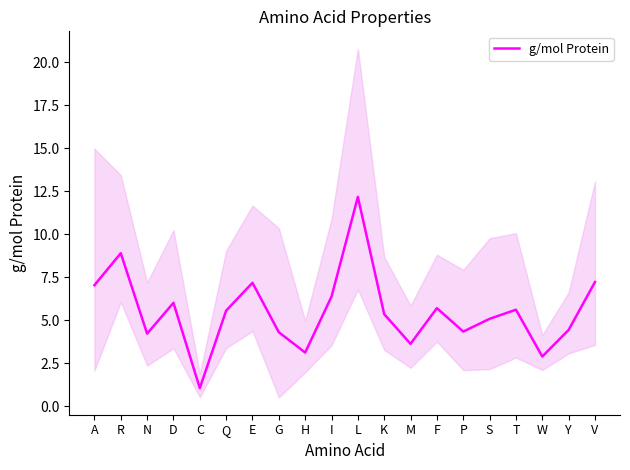

How many values are below 5?

8